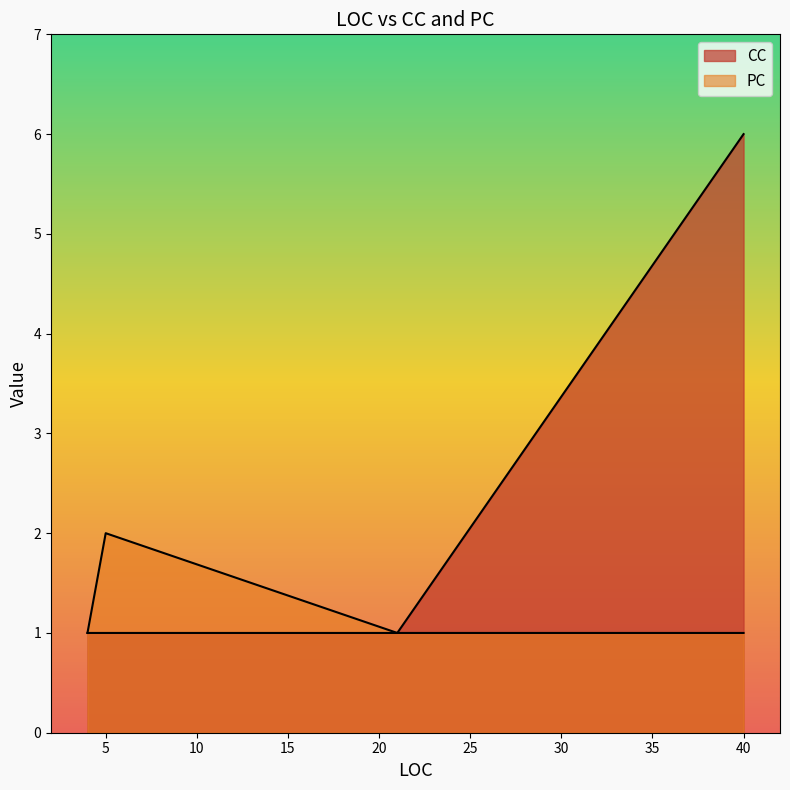

Count the number of categories in the chart.

4